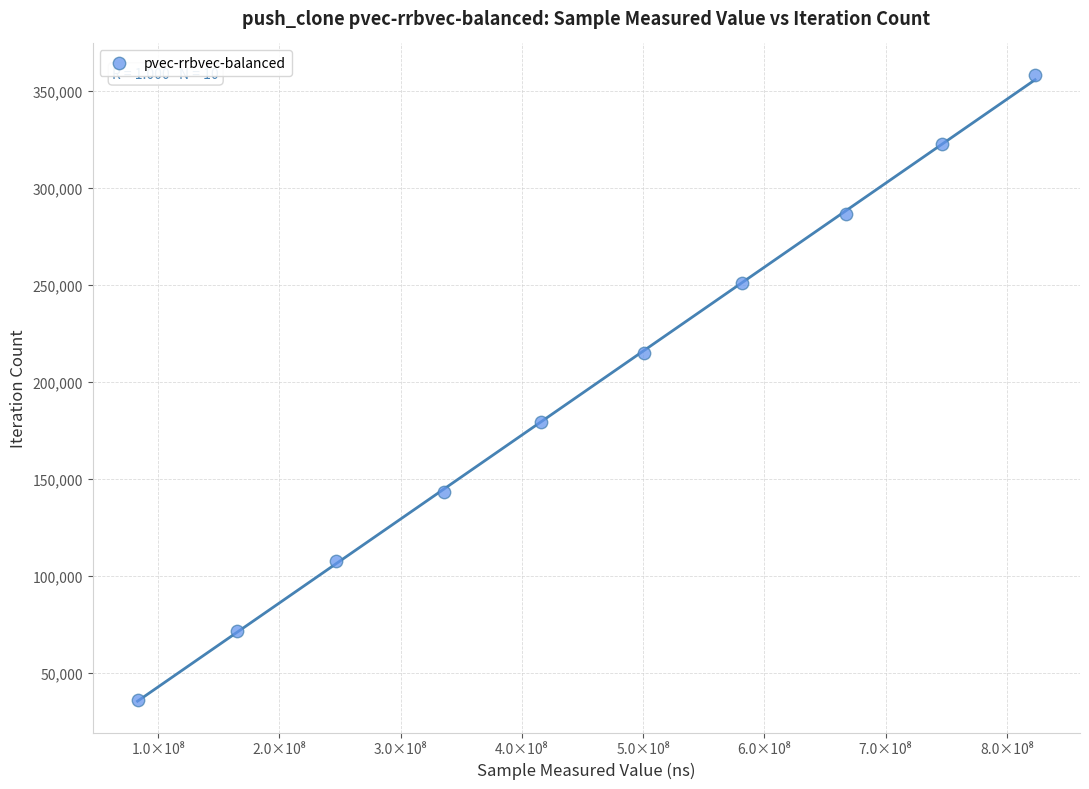

What is the average X value?

456507542